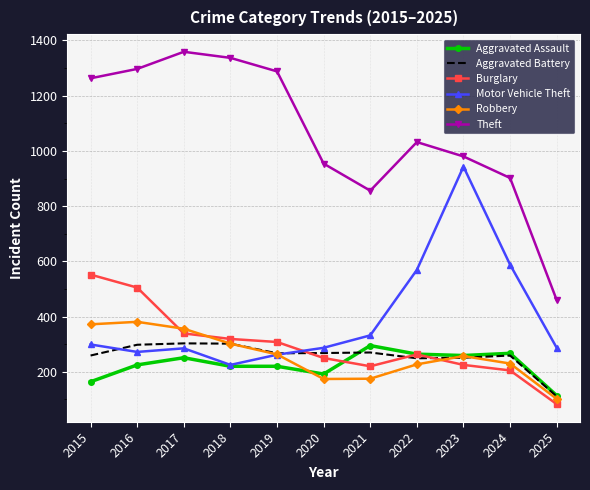

What is the difference between the second highest and second lowest values in the Motor Vehicle Theft series?

326